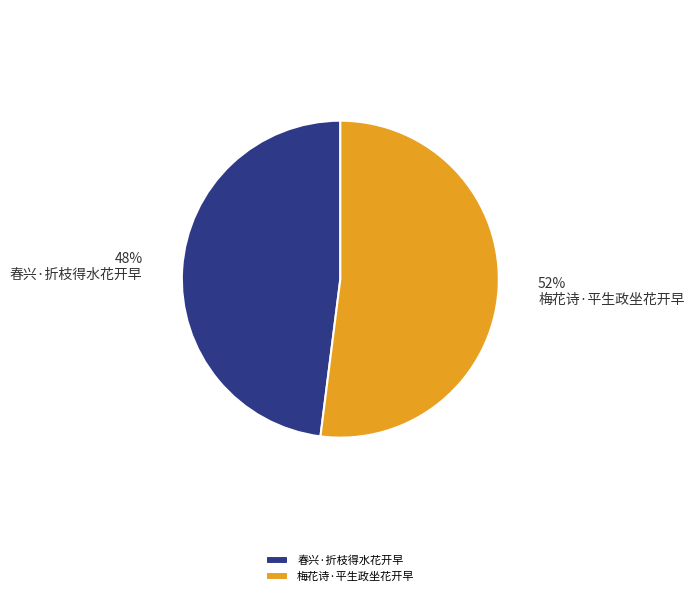

Between 梅花诗·平生政坐花开早 and 春兴·折枝得水花开早, which is larger?

梅花诗·平生政坐花开早